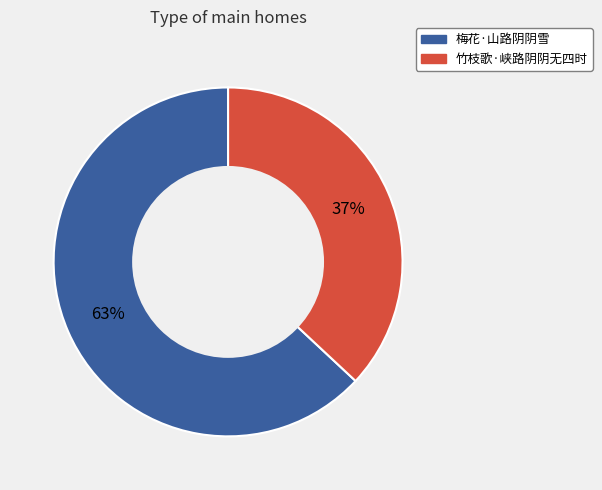

Is the sum of 梅花·山路阴阴雪 and 竹枝歌·峡路阴阴无四时 greater than half?

Yes